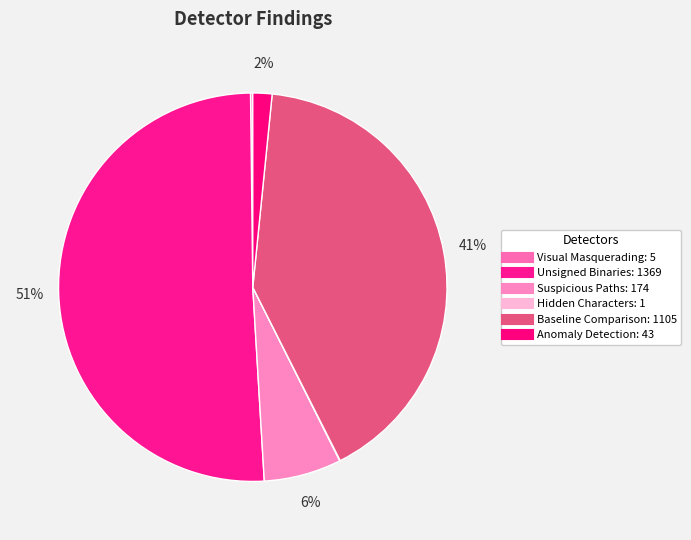

Is Unsigned Binaries the majority of the pie?

Yes